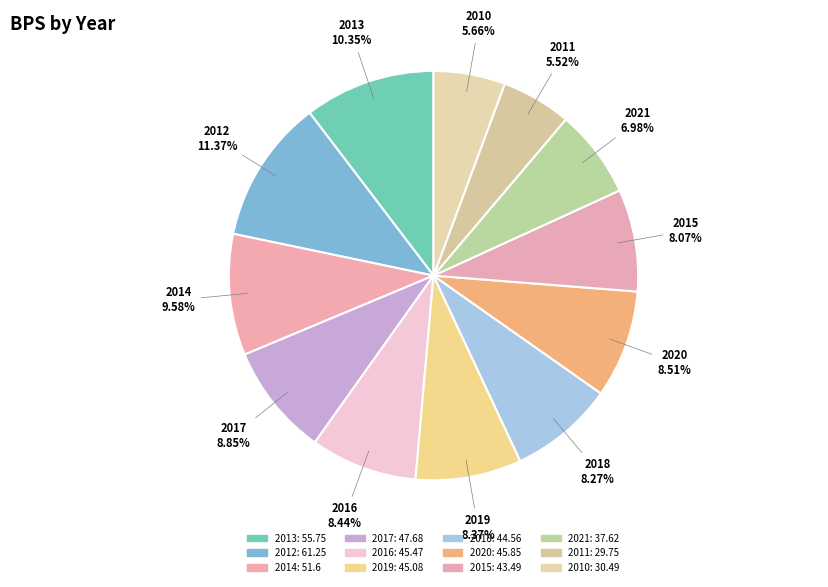

Which slice is the largest?

2012